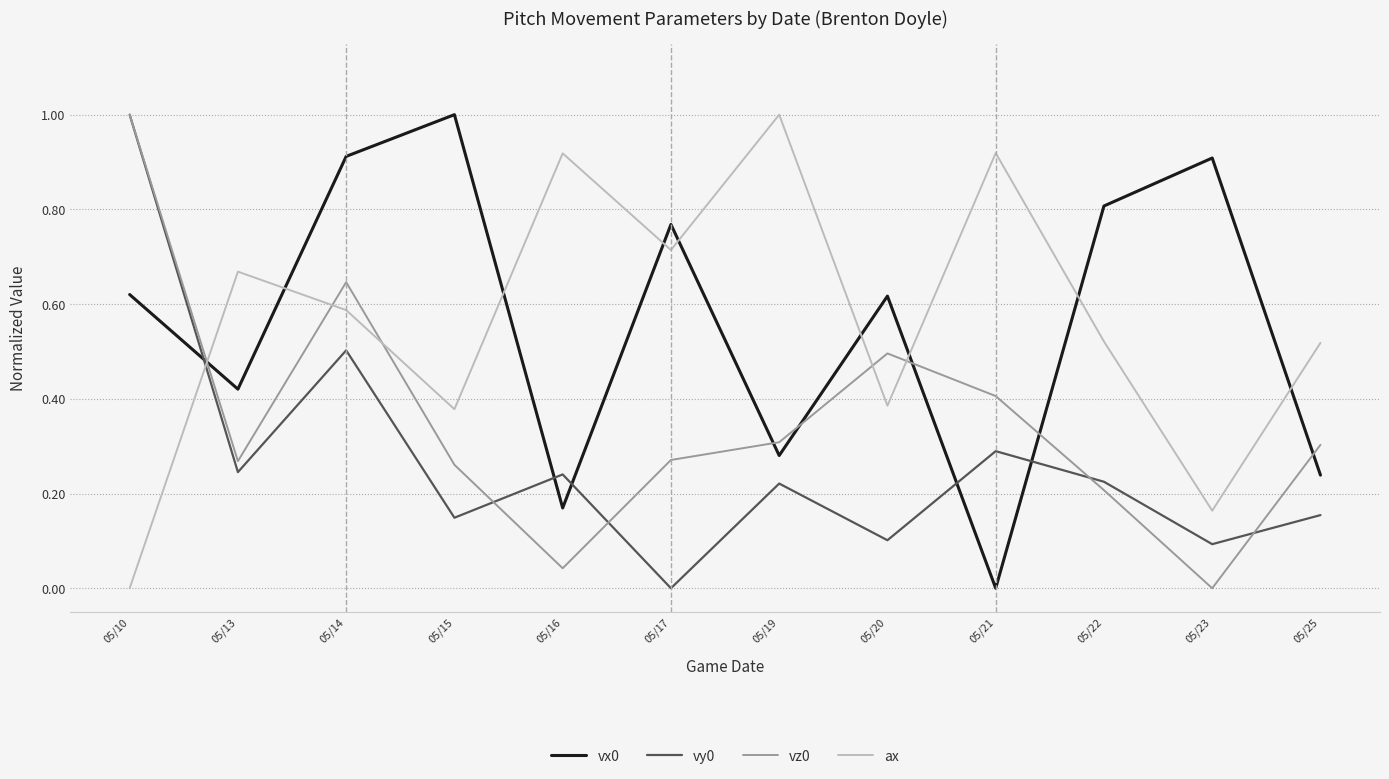

Which category has the highest value in the ax series?

05/19